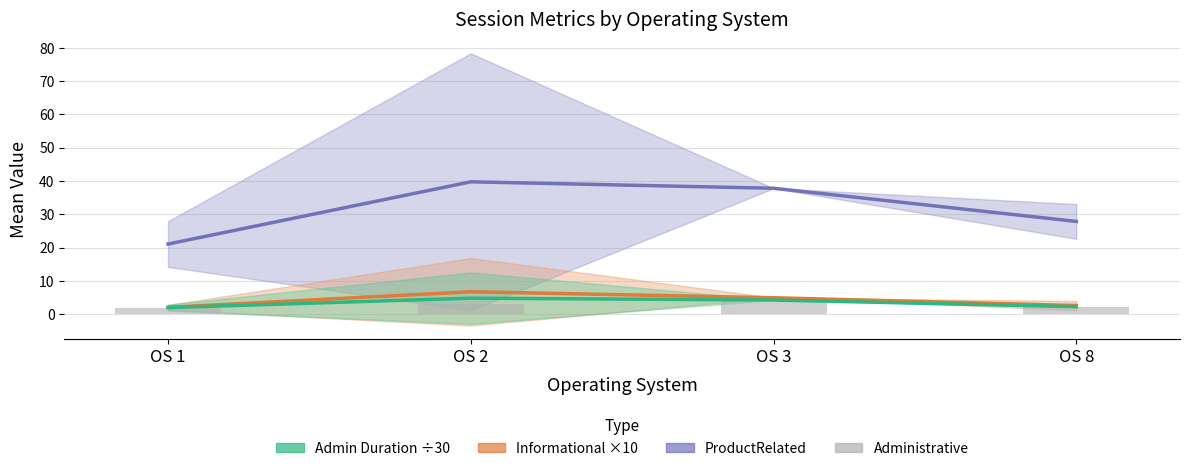

At which category is the sum across all series the highest?

OS 2